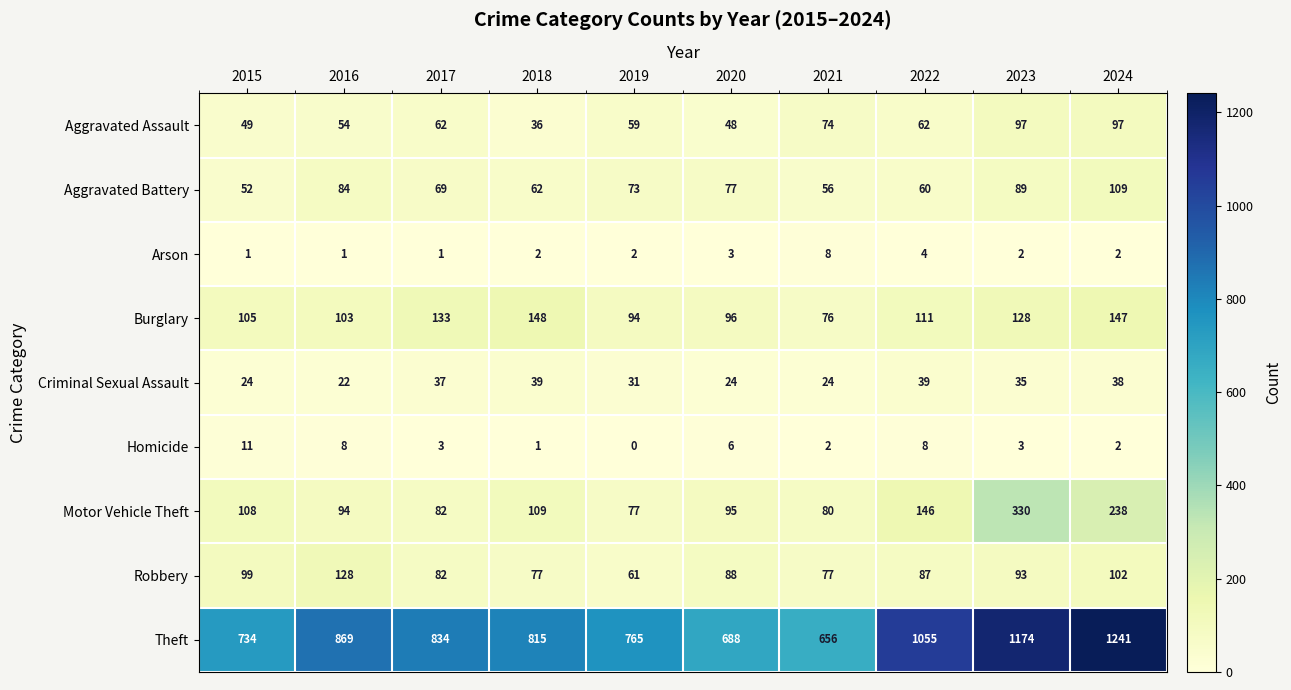

At which category is the sum across all series the highest?

2024